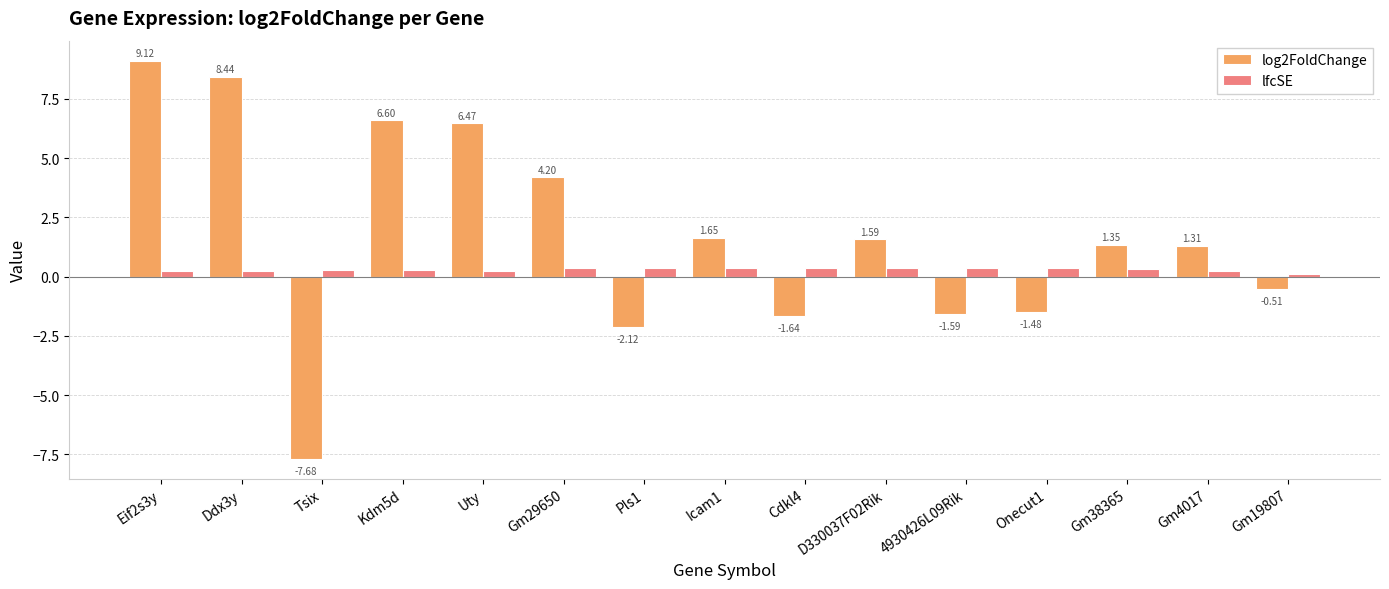

Rank the series by their maximum value, from highest to lowest.

log2FoldChange, lfcSE